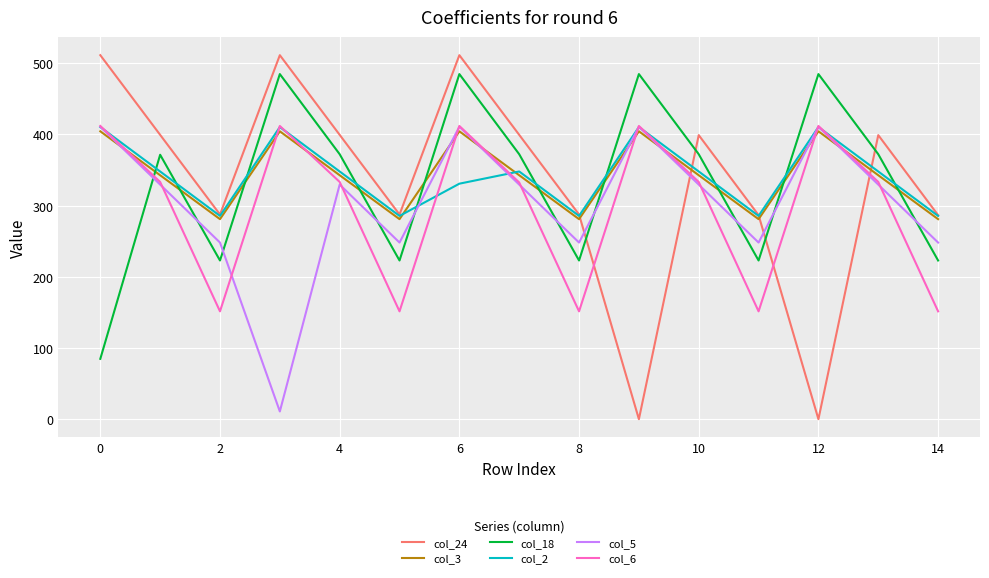

How many lines are shown in the chart?

6